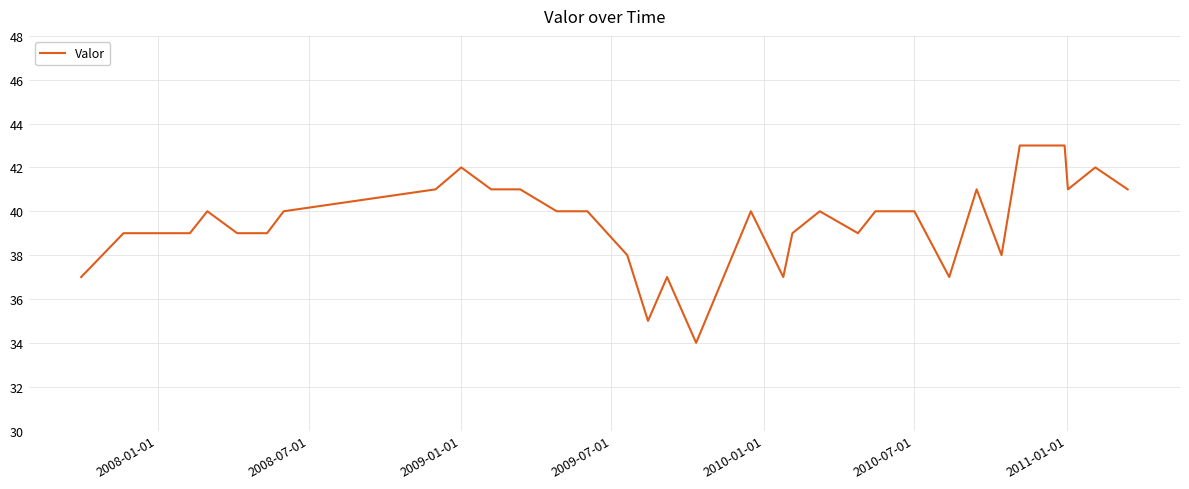

What is the difference between the maximum and minimum values?

9